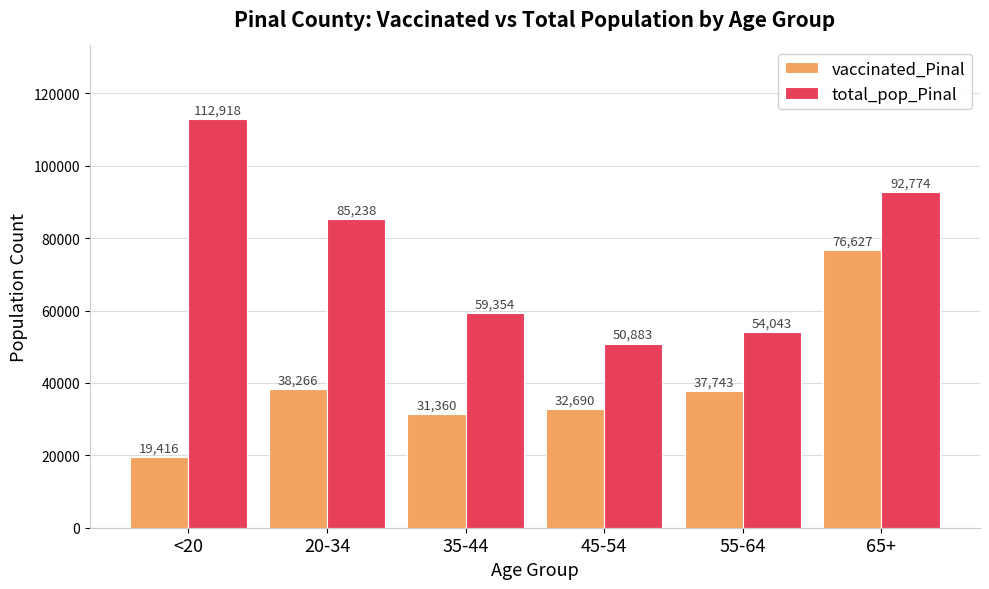

Which series has the largest range (max minus min)?

total_pop_Pinal